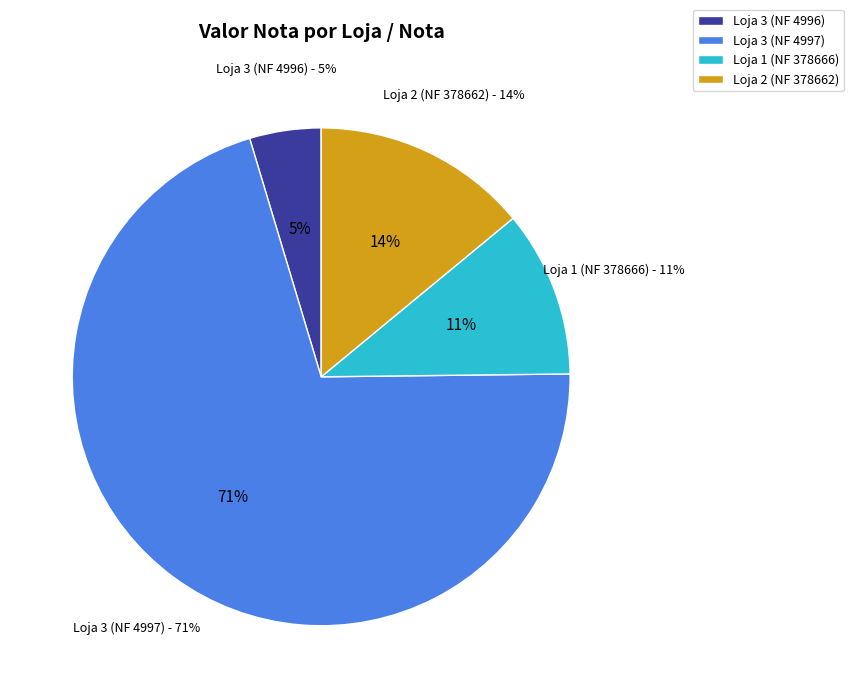

What is the ratio of the value at Loja 3 (NF 4997) to the value at Loja 3 (NF 4996)?

15.2